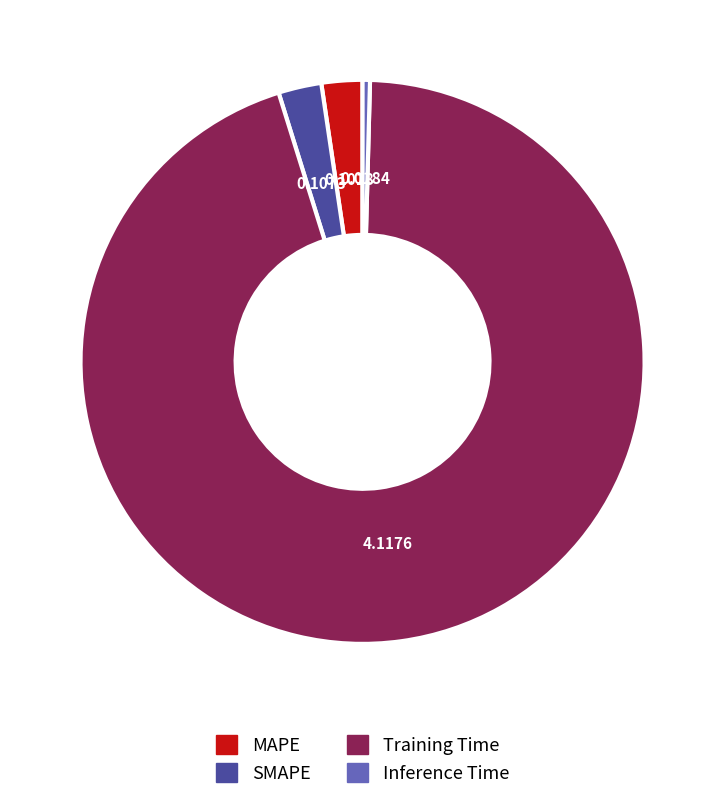

Is there a majority slice in this chart?

Yes